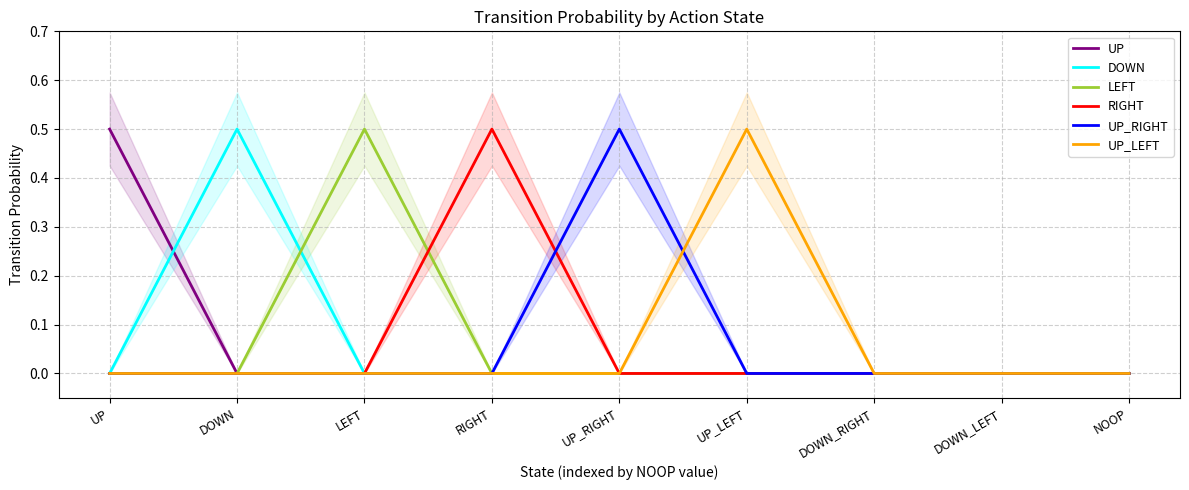

Which series has the largest total across all categories?

UP